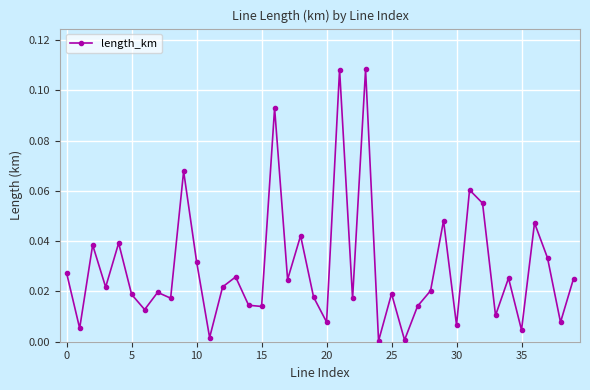

What is the sum of all values?

1.2